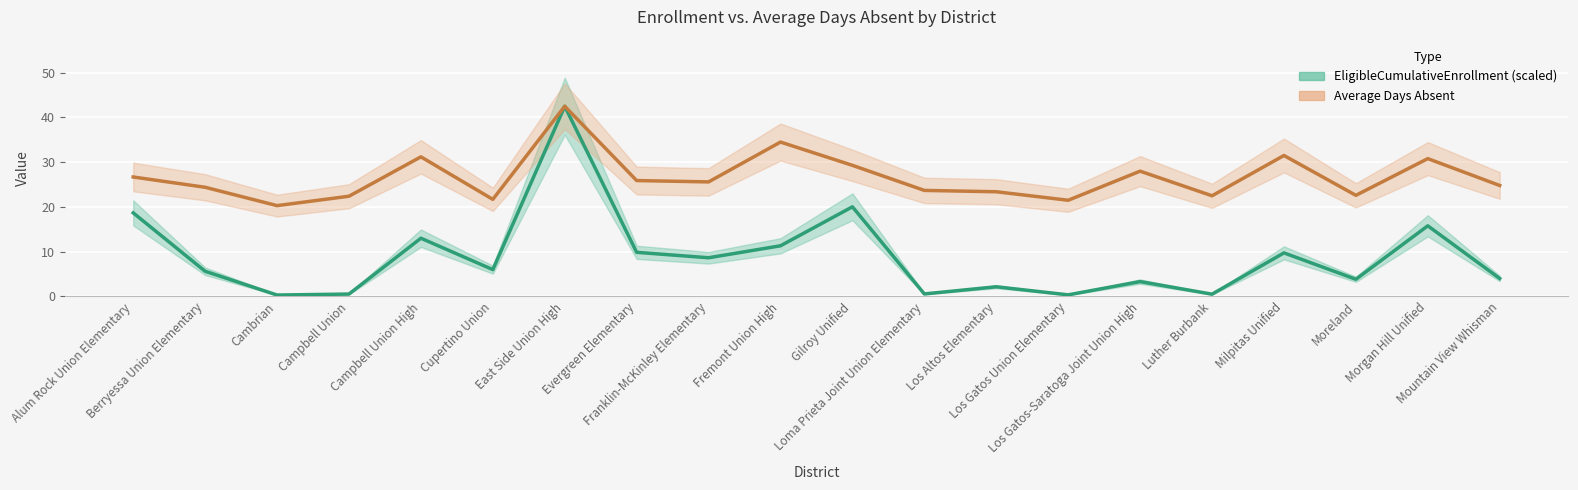

How many distinct data groups are displayed?

2